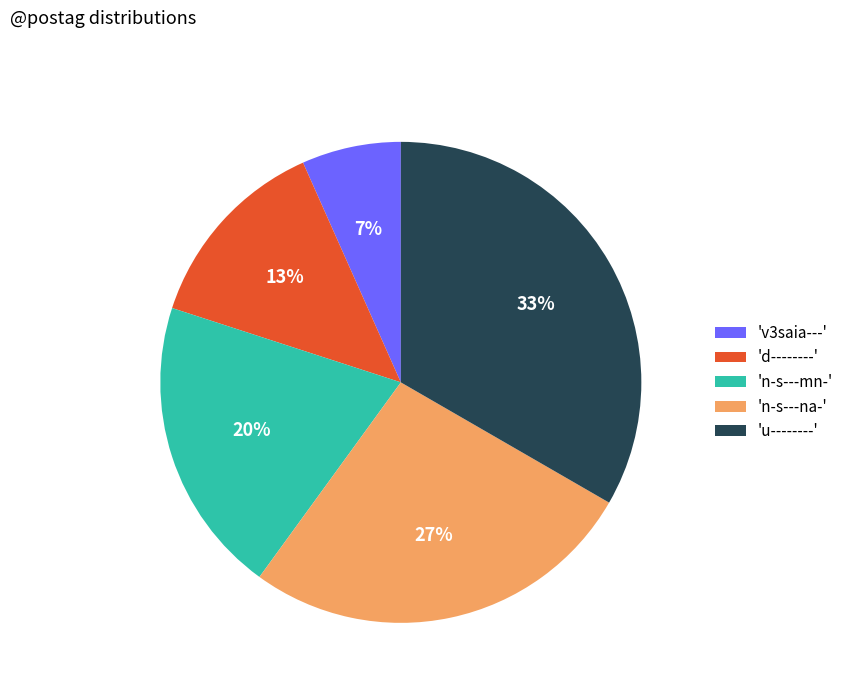

Approximately how many times larger is the value at 'n-s---mn-' compared to 'd--------'?

1.5